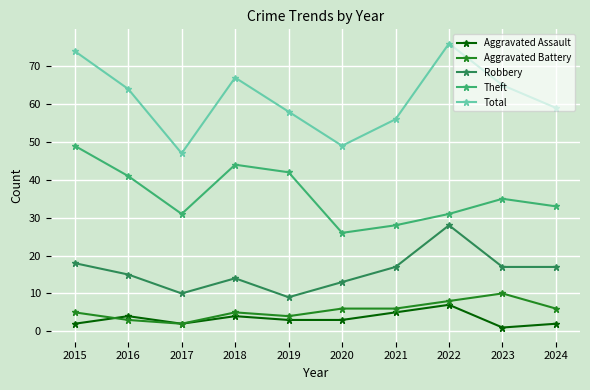

Does the chart have visible grid lines?

Yes